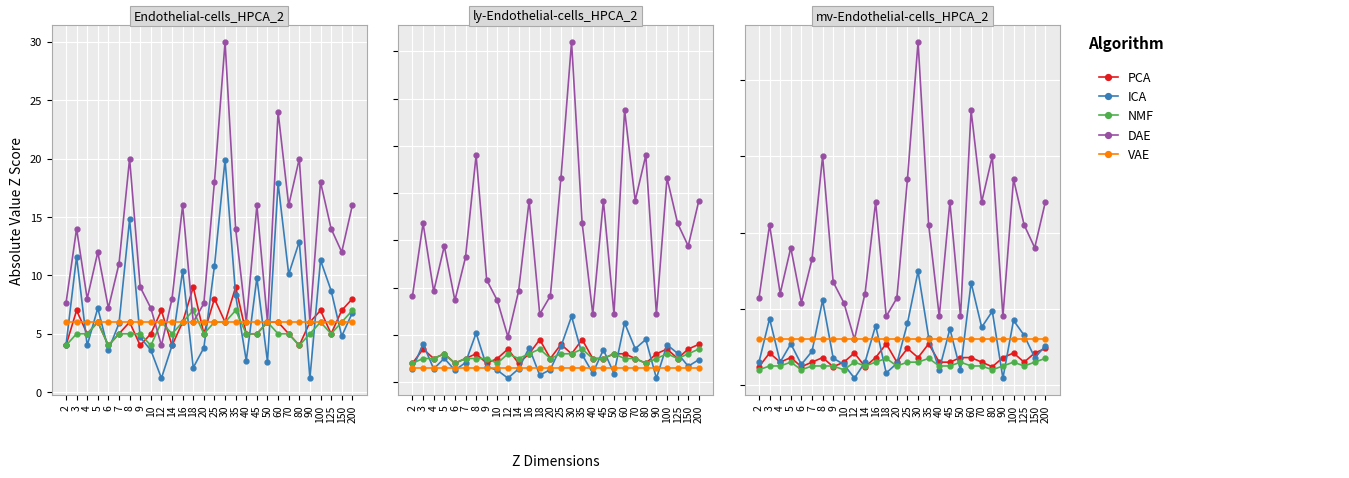

What is the total value across all series at 150?

69.6